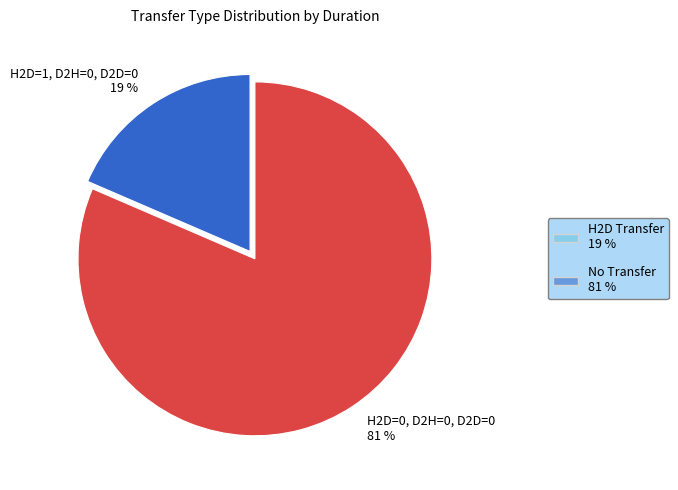

Does any single category account for the majority?

Yes